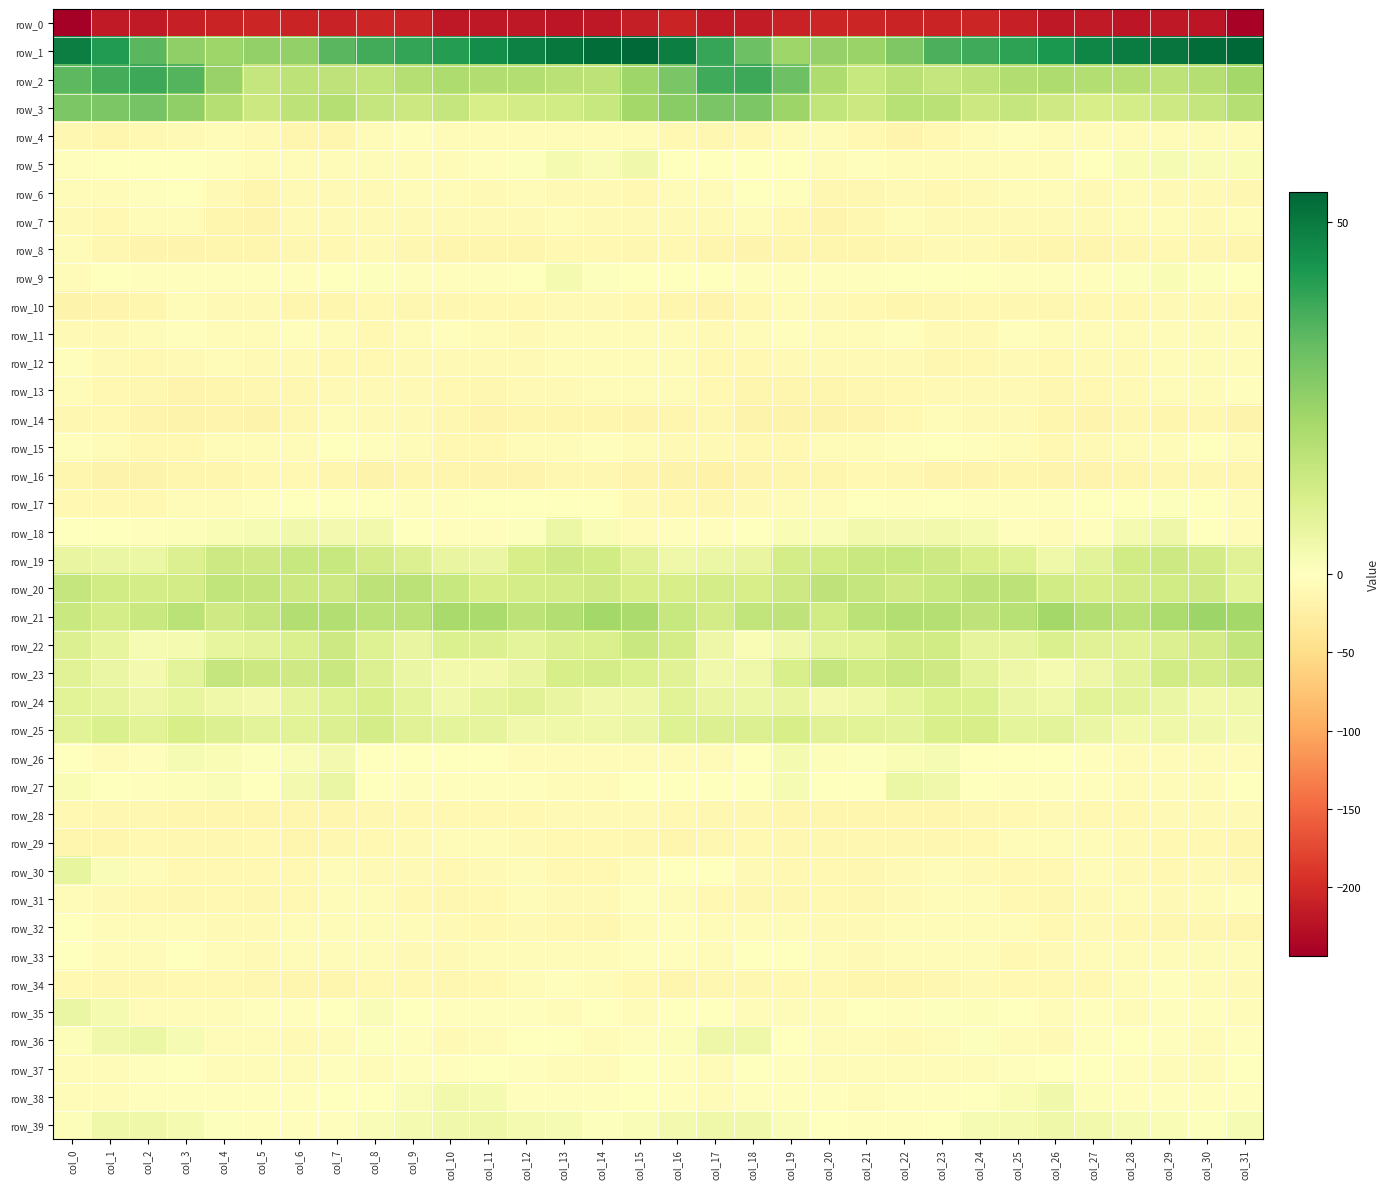

The row_32 series shows -6.4 at col_25. True or false?

True